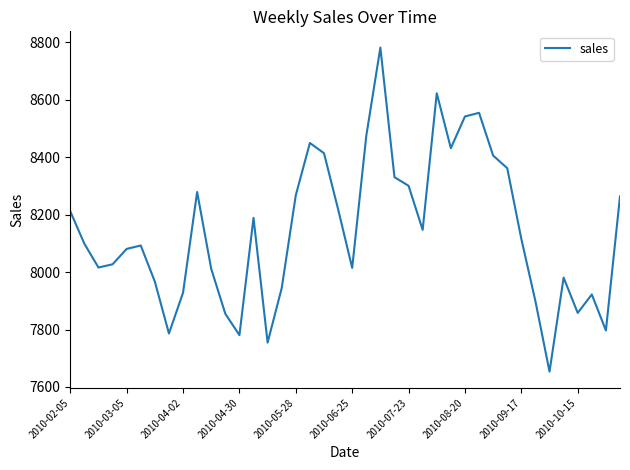

What is the greatest value displayed?

8782.1